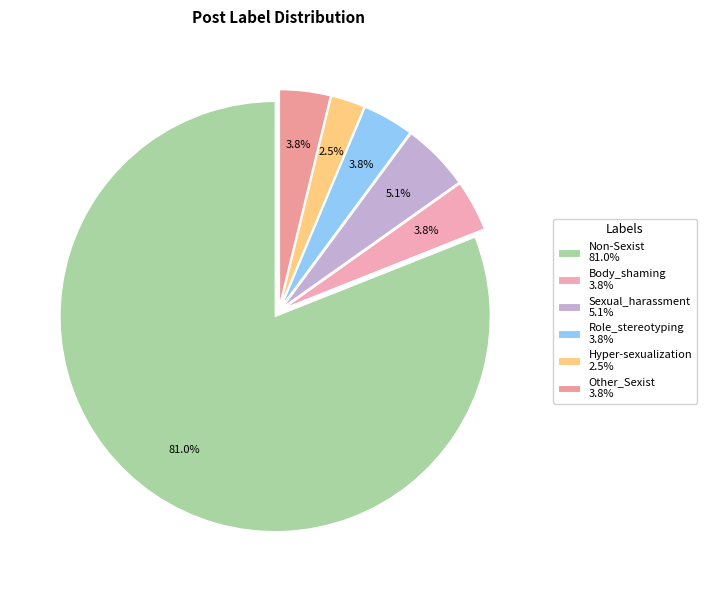

Is there a majority slice in this chart?

Yes